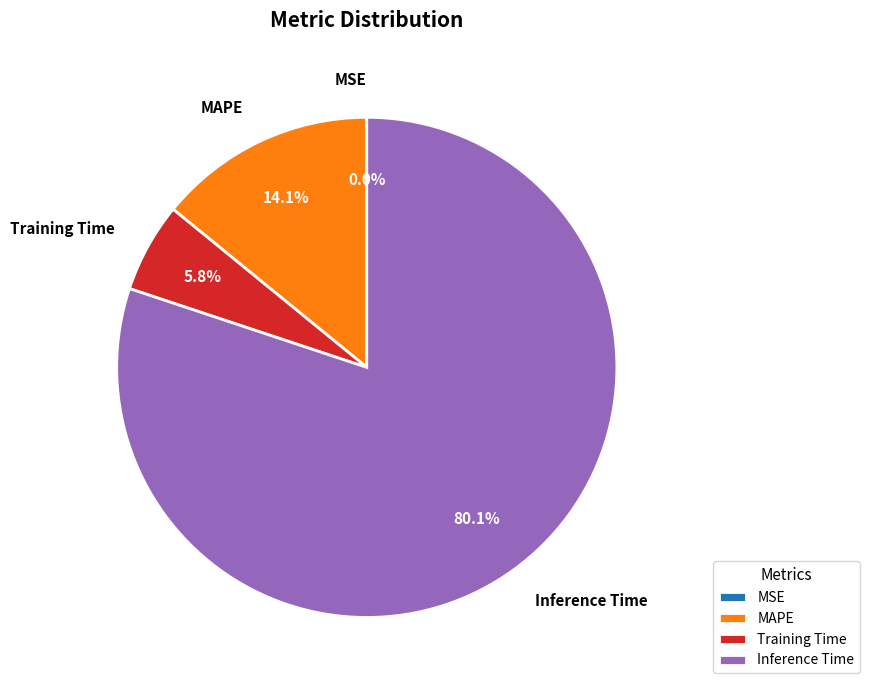

What percentage do Inference Time and MAPE together represent?

94.2%